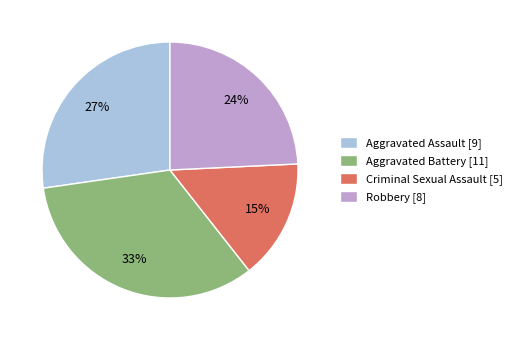

What percentage is the Aggravated Battery slice, to the nearest percent?

33%